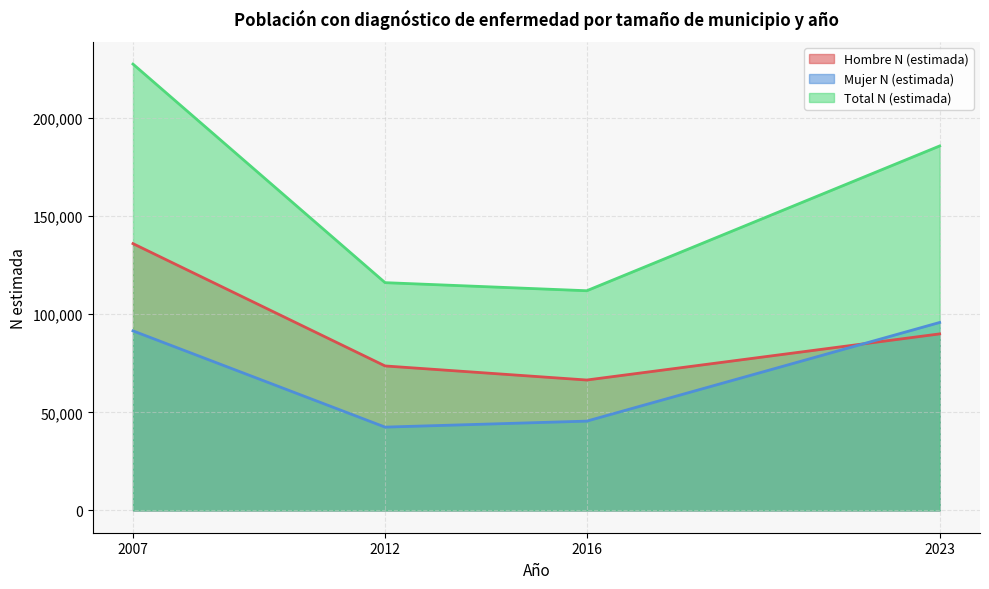

Which series changed the most between 2012 and 2023?

Total N (estimada)